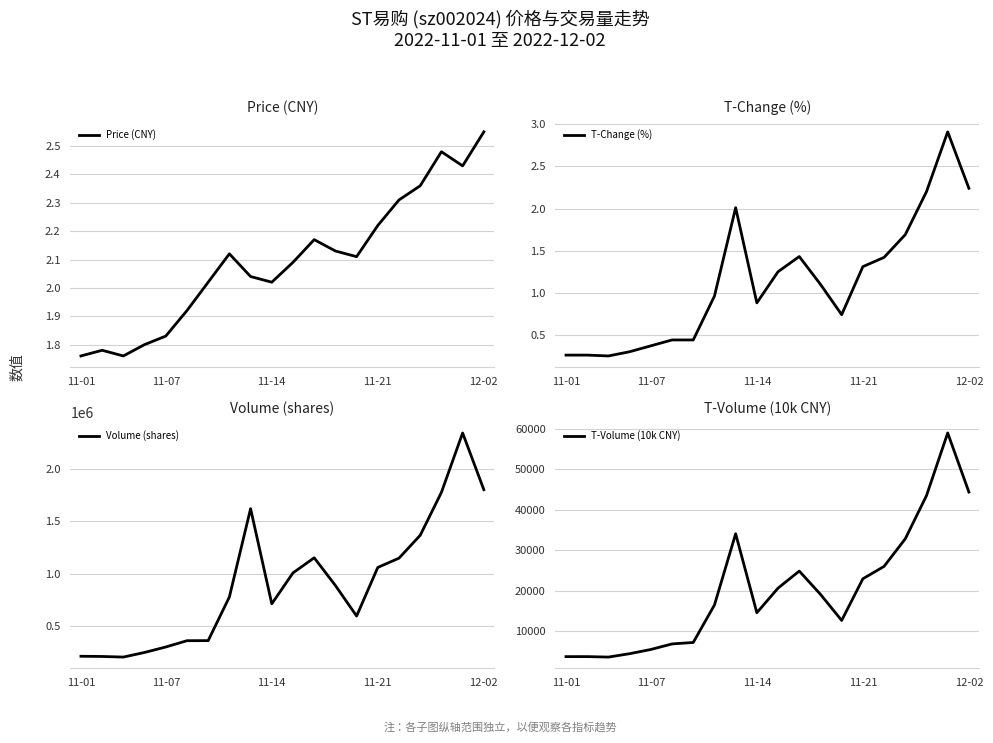

How many interior local valleys does the Price (CNY) series have?

4